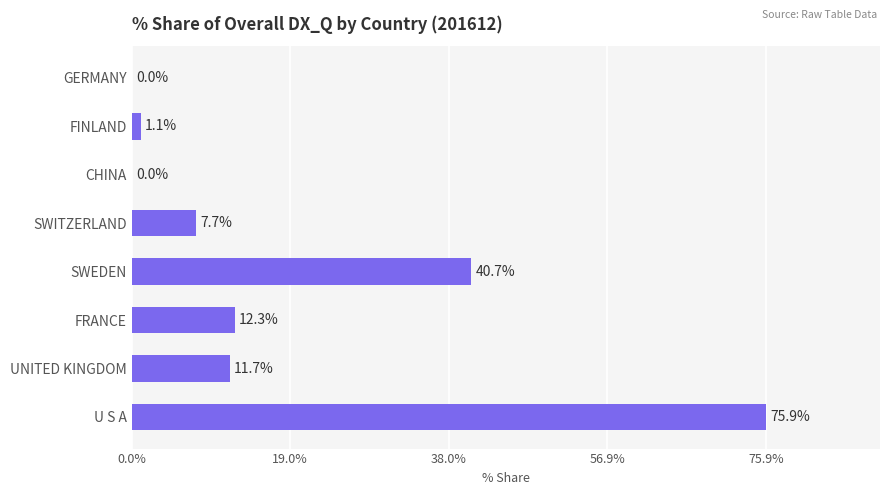

What is the maximum value shown in the chart?

75.9